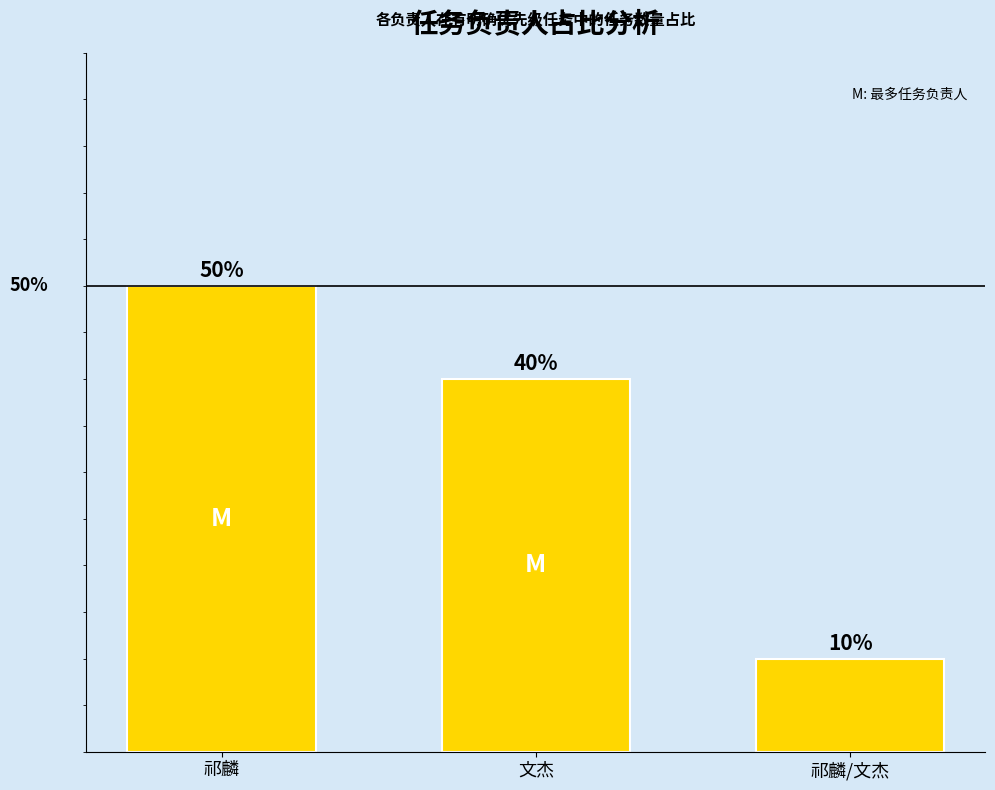

What is the label of the 2nd bar from the left?

文杰